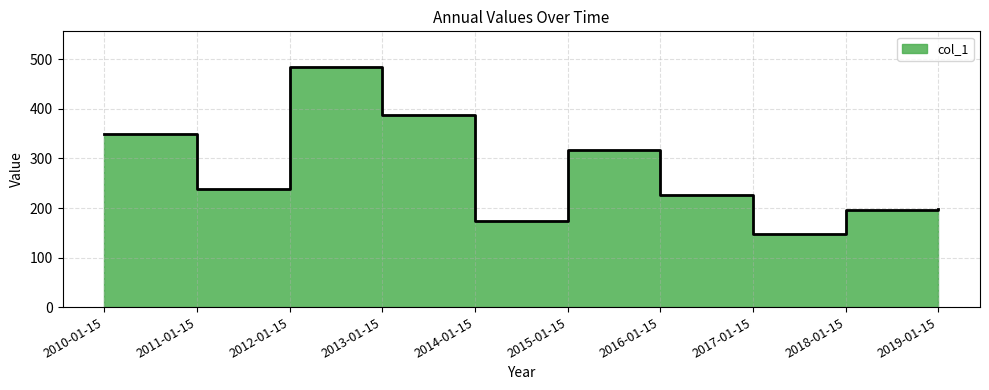

What position from the left is 2017-01-15?

8